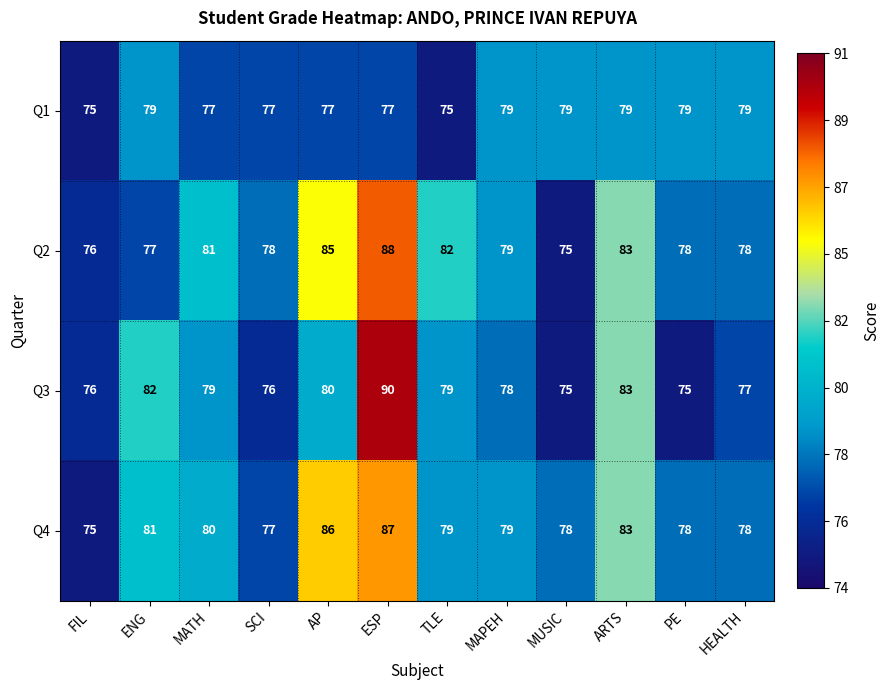

Which series has the widest spread of values?

Q3